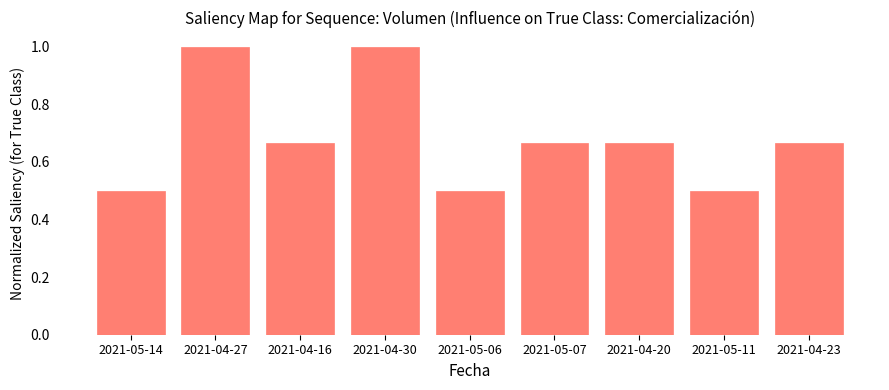

What is the label of the 8th bar from the right?

2021-04-27